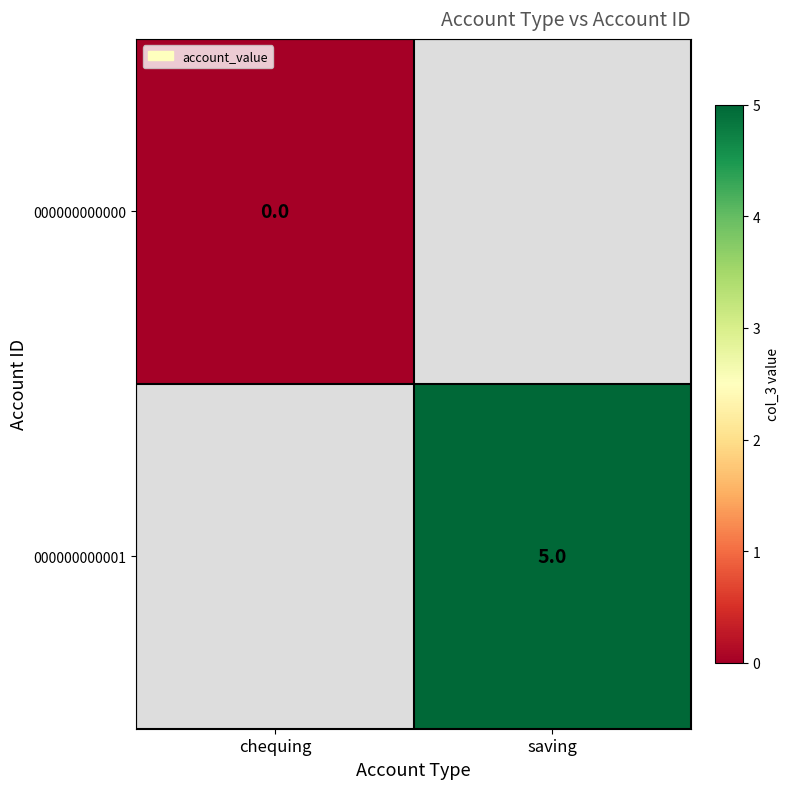

True or false: 000000000001 has a value of 5 at saving.

True